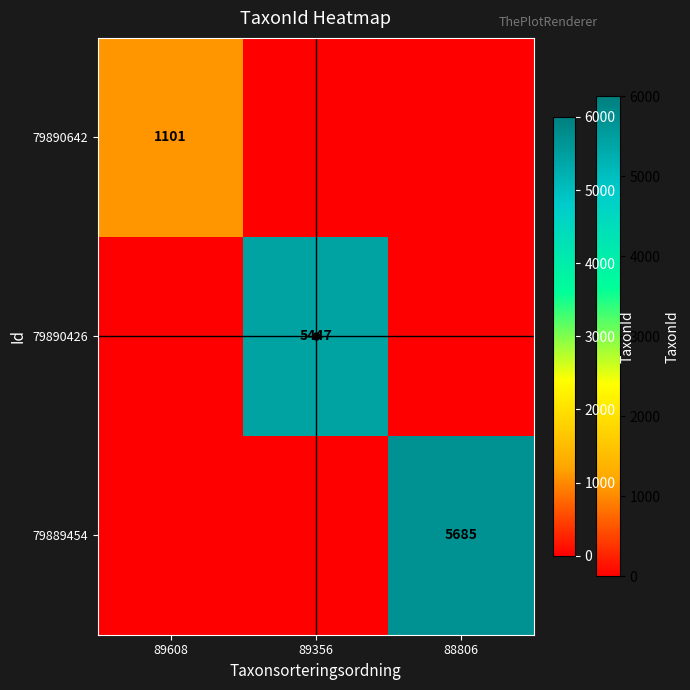

The value of 79889454 at 88806 is 5685. True or false?

True